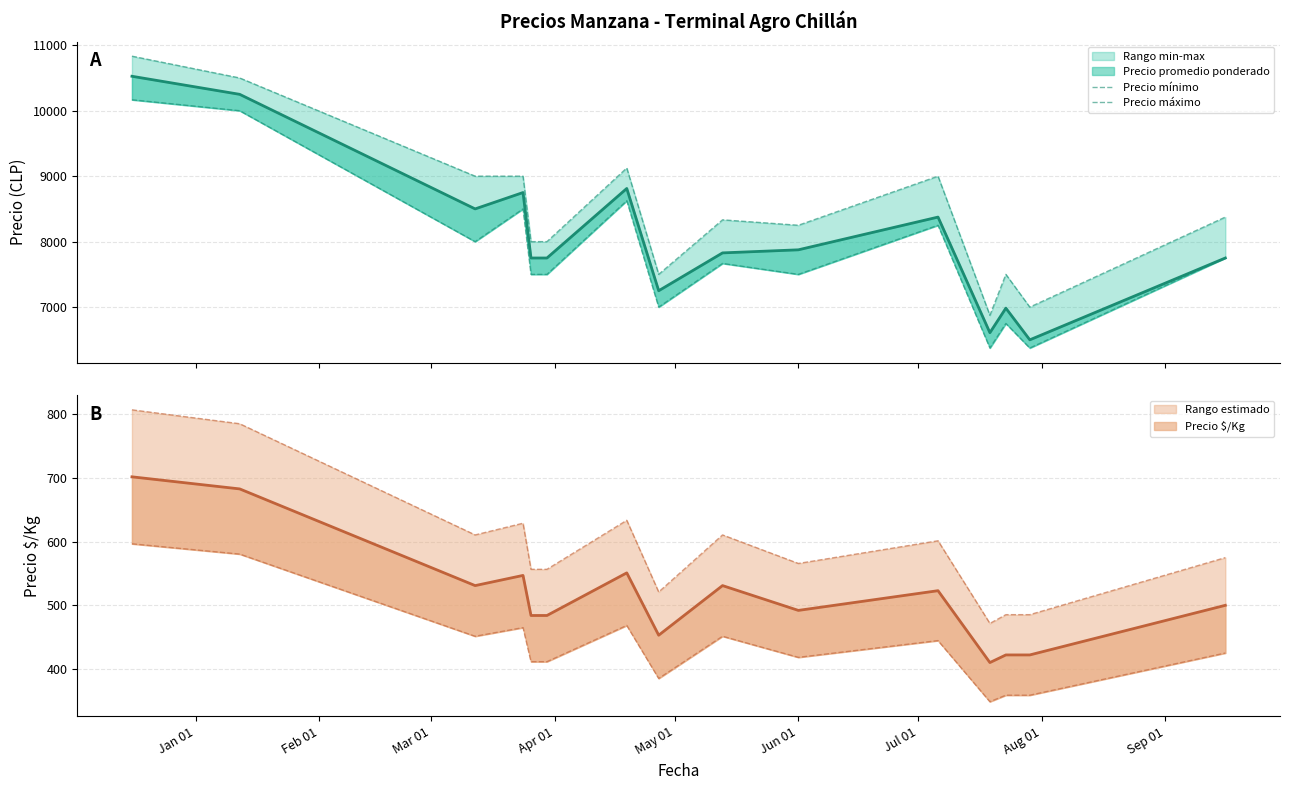

How many lines are shown in the chart?

2